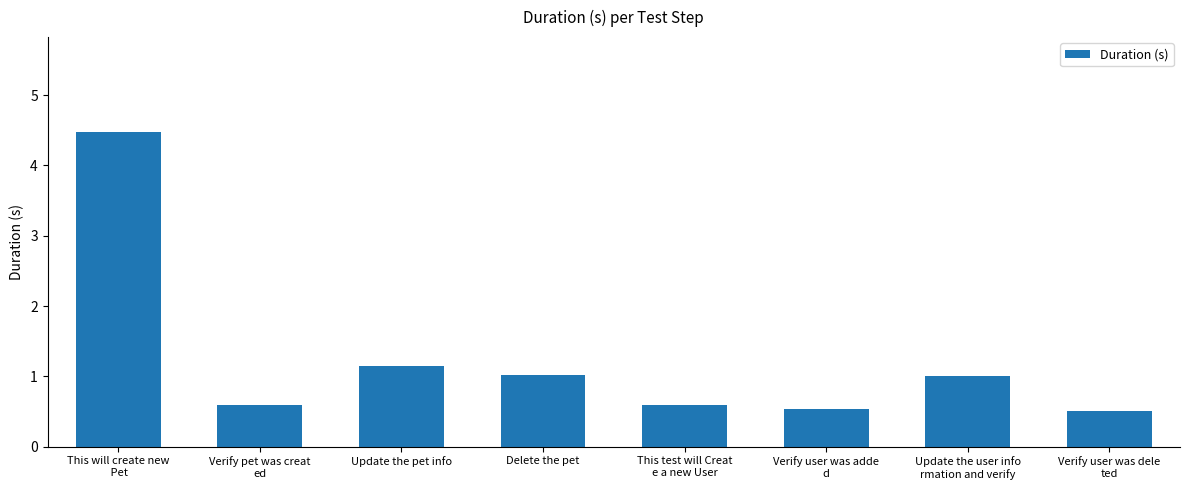

What is the difference between the second highest and second lowest values?

0.6